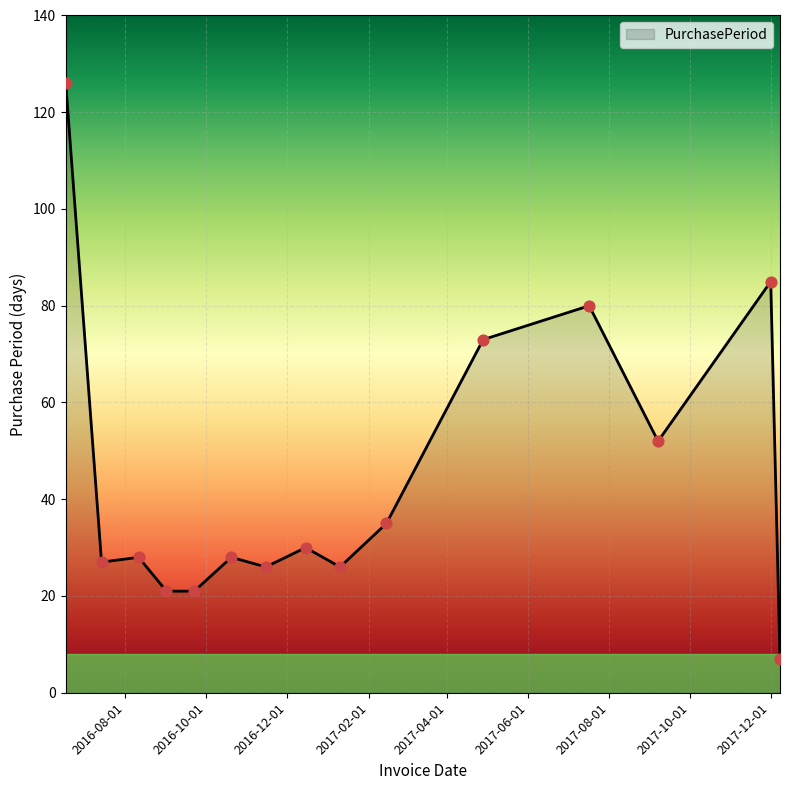

What is the difference between the maximum and minimum values?

119